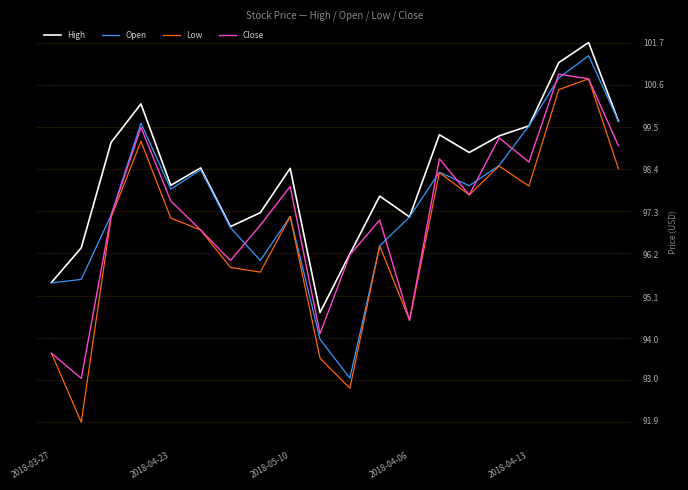

Which series has the largest total across all categories?

High